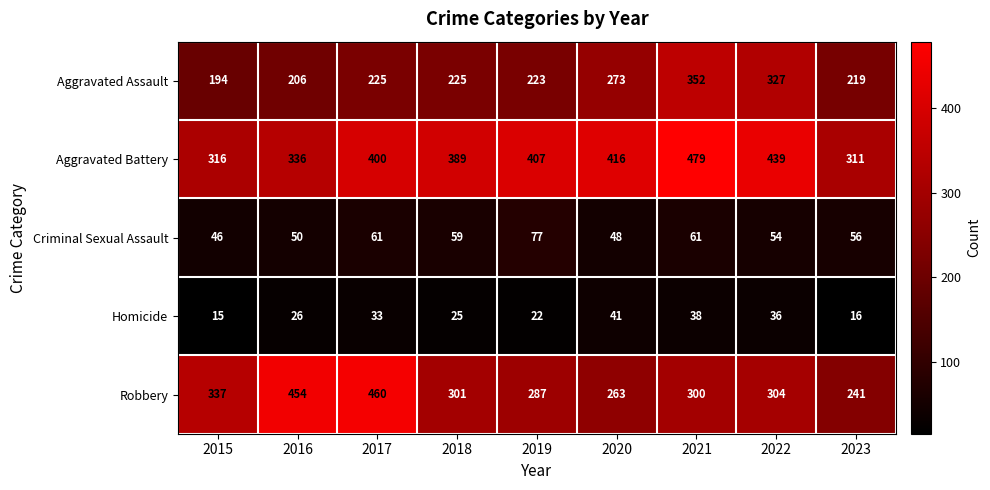

List the series in order of their peak value, highest first.

Aggravated Battery, Robbery, Aggravated Assault, Criminal Sexual Assault, Homicide